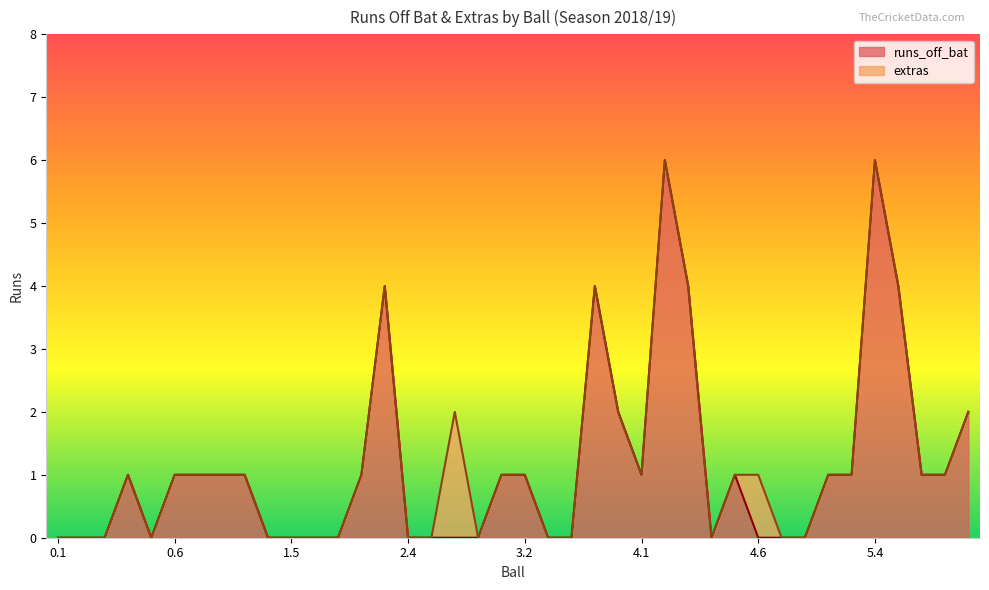

What position from the left is 2.7?

19